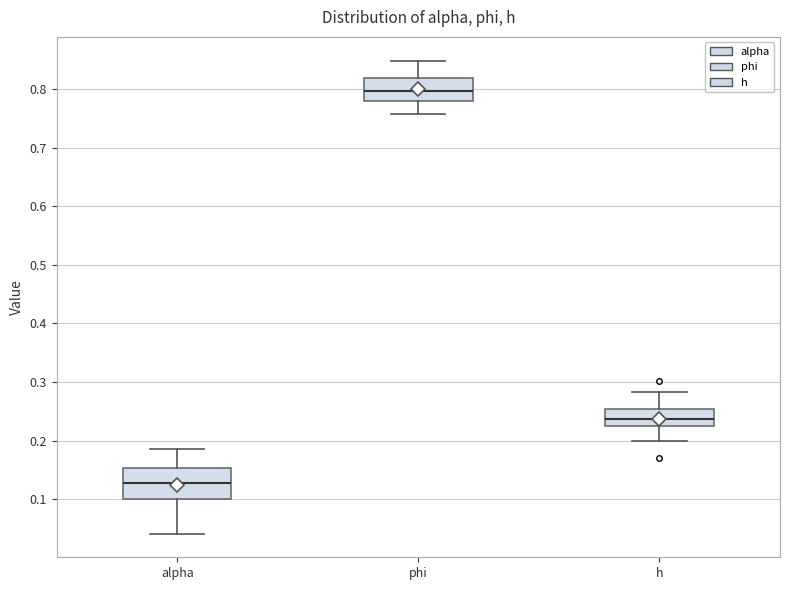

Reading left to right, read every box against the y-axis: the position of its median line, the range the box covers, and the ends of its whiskers. The values are not printed on the chart, so give them approximately, as read against the axis.

alpha: median 0.13, box 0.10 to 0.15, whiskers 0.04 to 0.19
phi: median 0.80, box 0.78 to 0.82, whiskers 0.76 to 0.85
h: median 0.24, box 0.23 to 0.25, whiskers 0.20 to 0.28